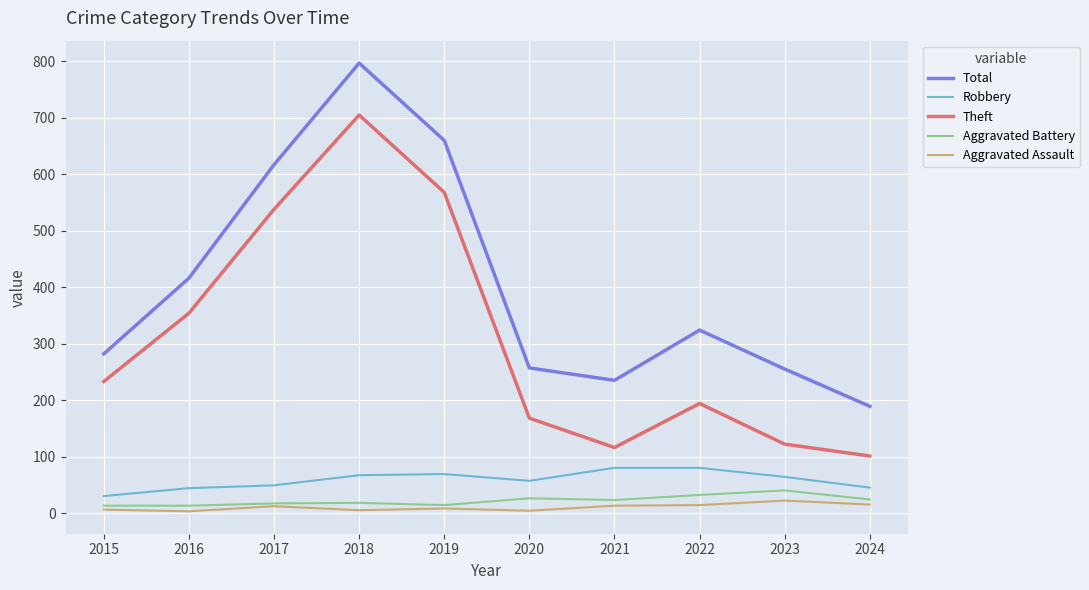

At which category does the chart reach its peak across all series?

2018